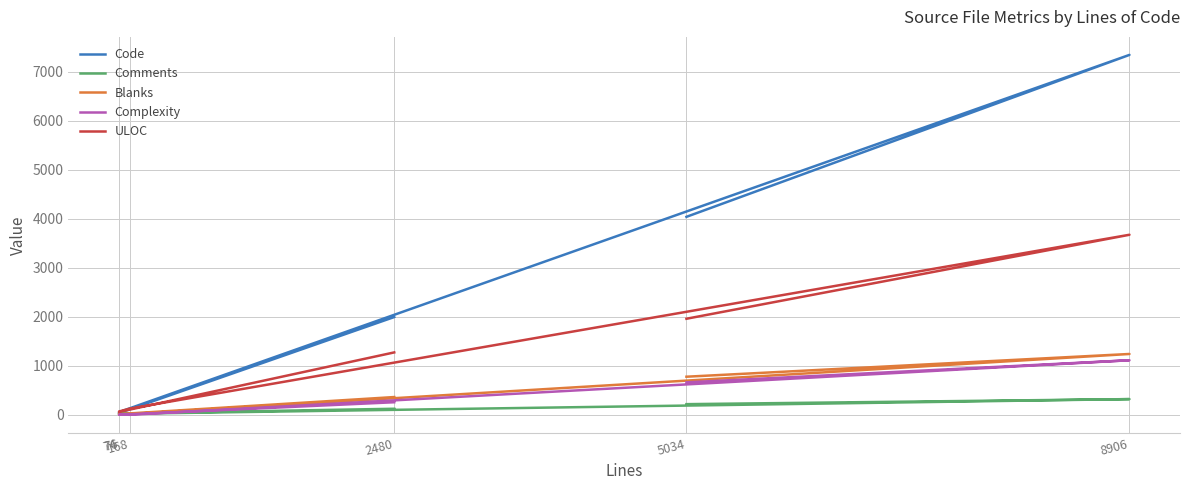

Reading left to right, transcribe all the data shown in this chart.

Code: 1995	35	54	132	7345	4040
Comments: 123	25	17	22	320	217
Blanks: 362	14	5	14	1241	777
Complexity: 256	0	4	0	1113	662
ULOC: 1273	58	68	126	3674	1960